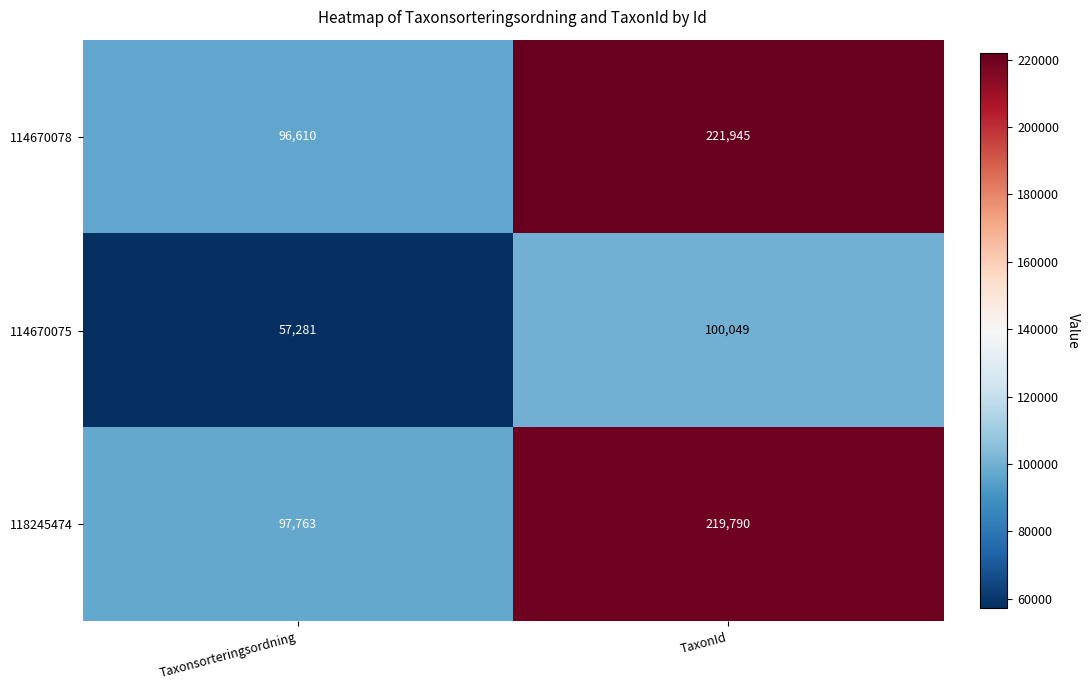

What is the difference between the 114670075 values at Taxonsorteringsordning and TaxonId?

42768